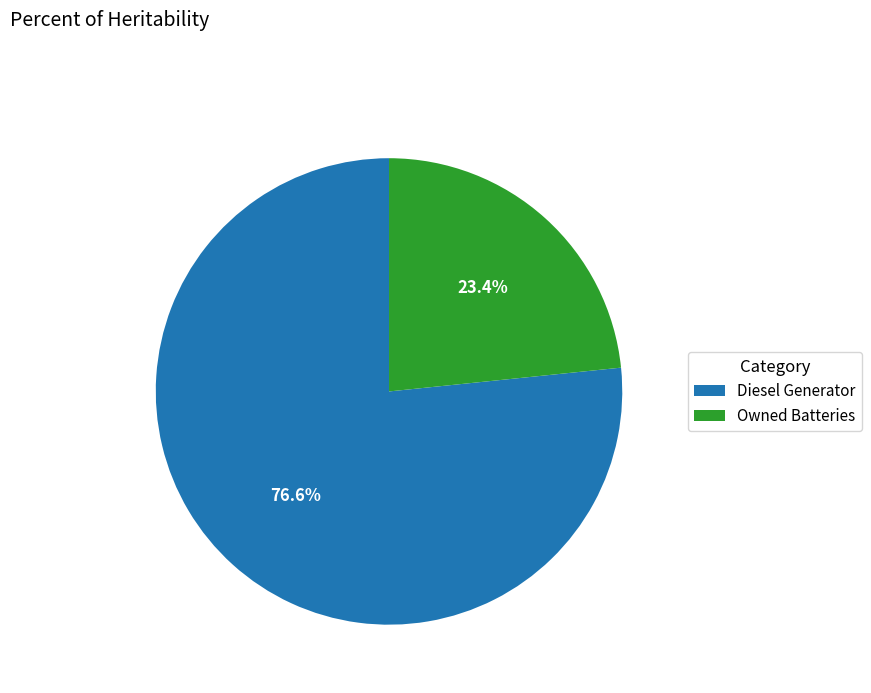

Which slice represents more than half of the pie?

Diesel Generator